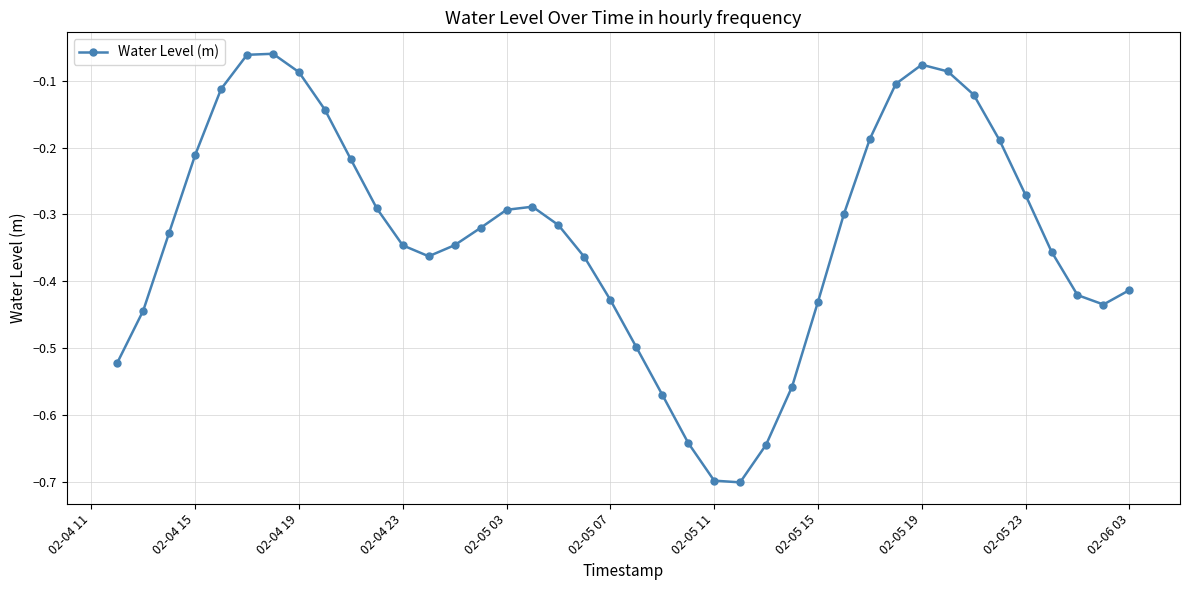

What is the minimum value shown in the chart?

-0.7